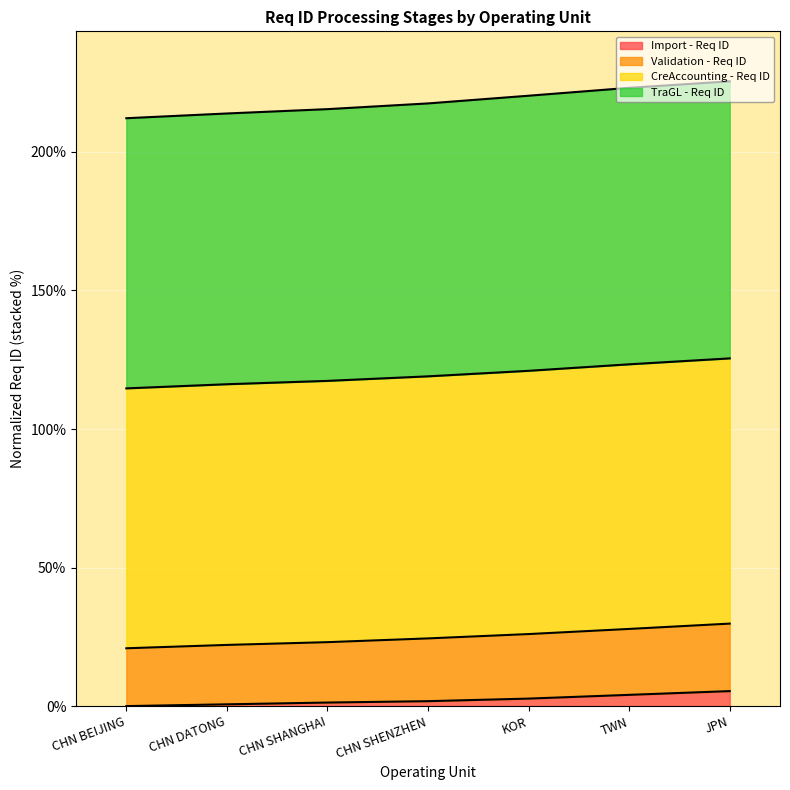

What are all the series names shown in the legend?

Import - Req ID, Validation - Req ID, CreAccounting - Req ID, TraGL - Req ID